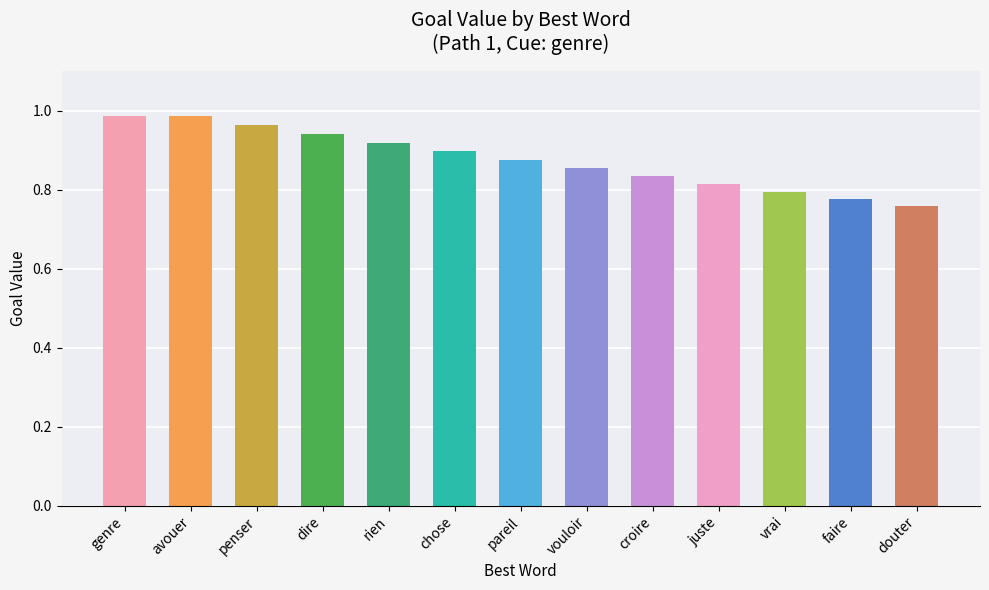

What is the sum of the values at faire and dire?

1.7